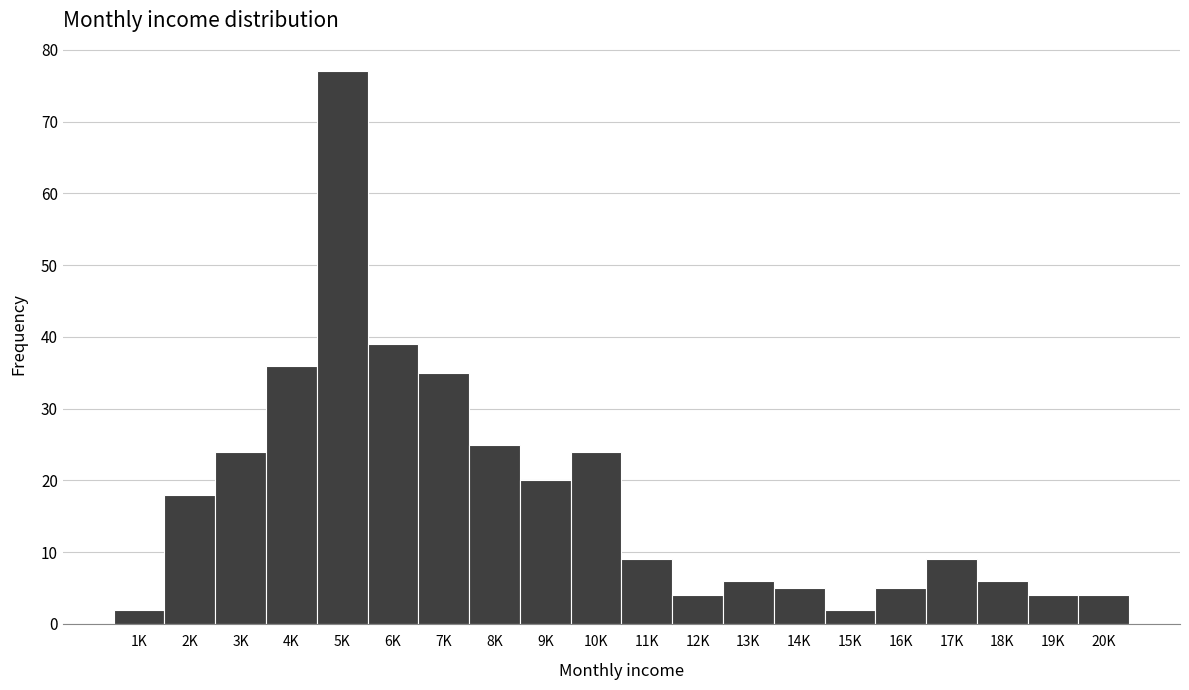

Reading left to right, what are all the values shown in this chart?

1K=2	2K=18	3K=24	4K=36	5K=77	6K=39	7K=35	8K=25	9K=20	10K=24	11K=9	12K=4	13K=6	14K=5	15K=2	16K=5	17K=9	18K=6	19K=4	20K=4